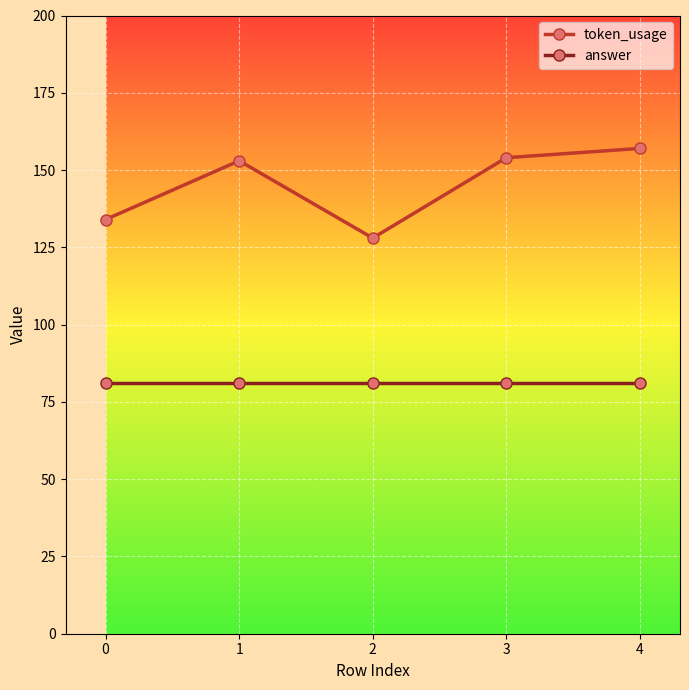

How many lines are shown in the chart?

2